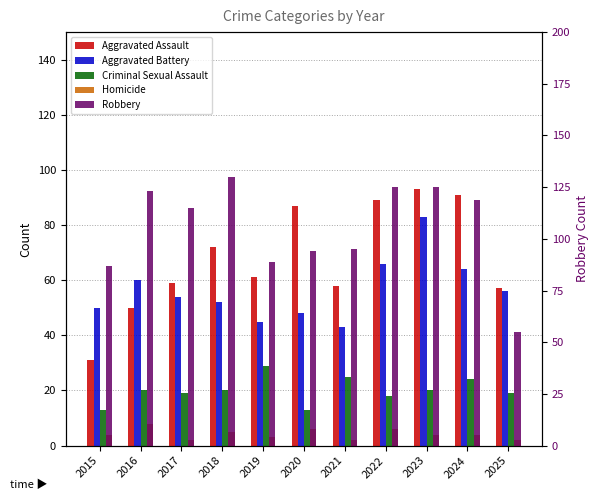

List the labels in order of Aggravated Assault value, largest first.

2023, 2024, 2022, 2020, 2018, 2019, 2017, 2021, 2025, 2016, 2015